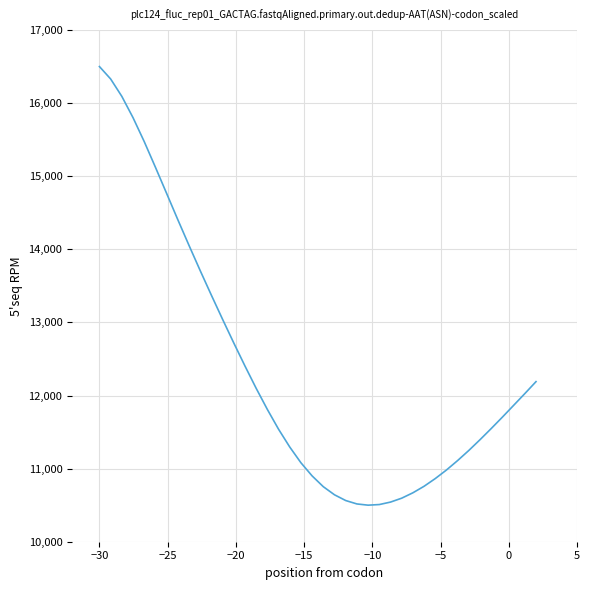

What is the difference between the maximum and minimum values?

6000.0